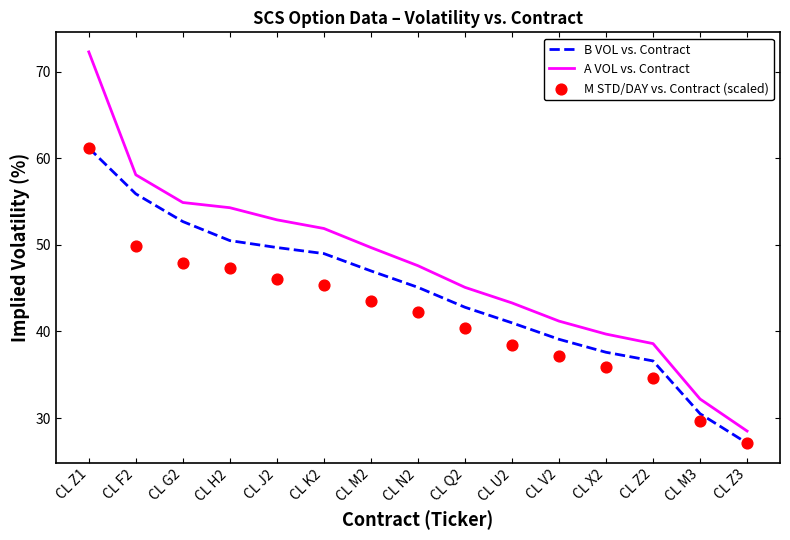

At how many categories does at least one series exceed 58?

2